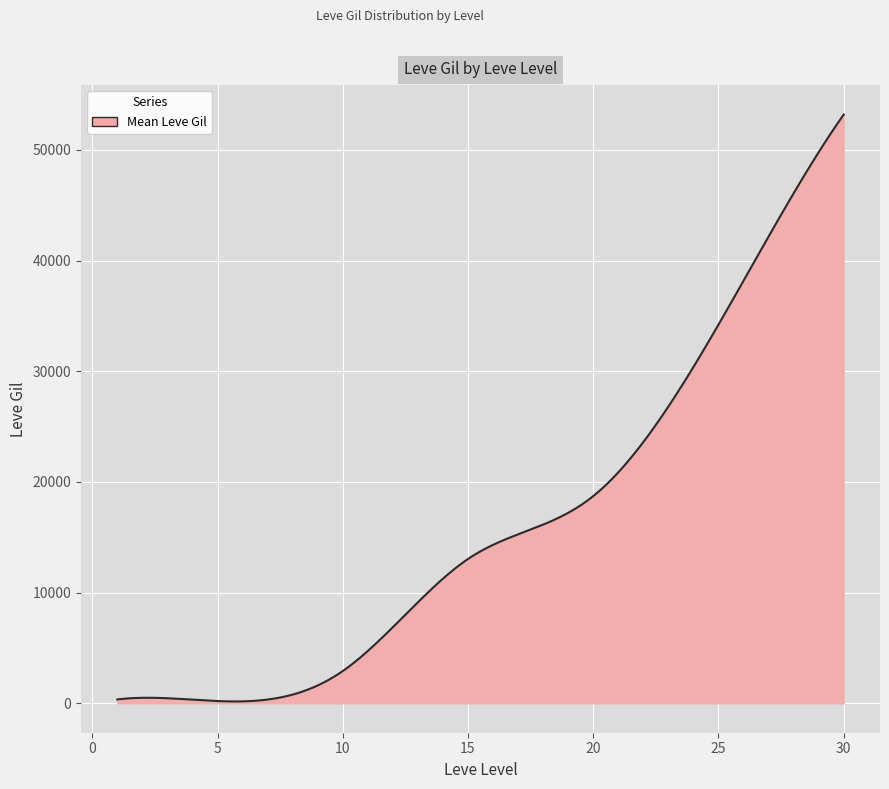

What is the difference between the maximum and minimum values?

53035.9